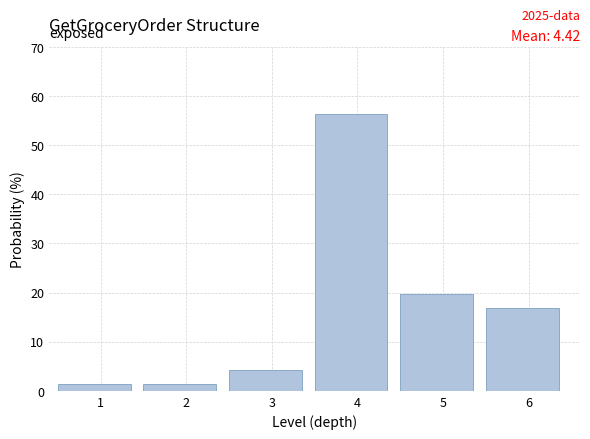

Which range on the x-axis has the tallest bar?

3.5 to 4.5